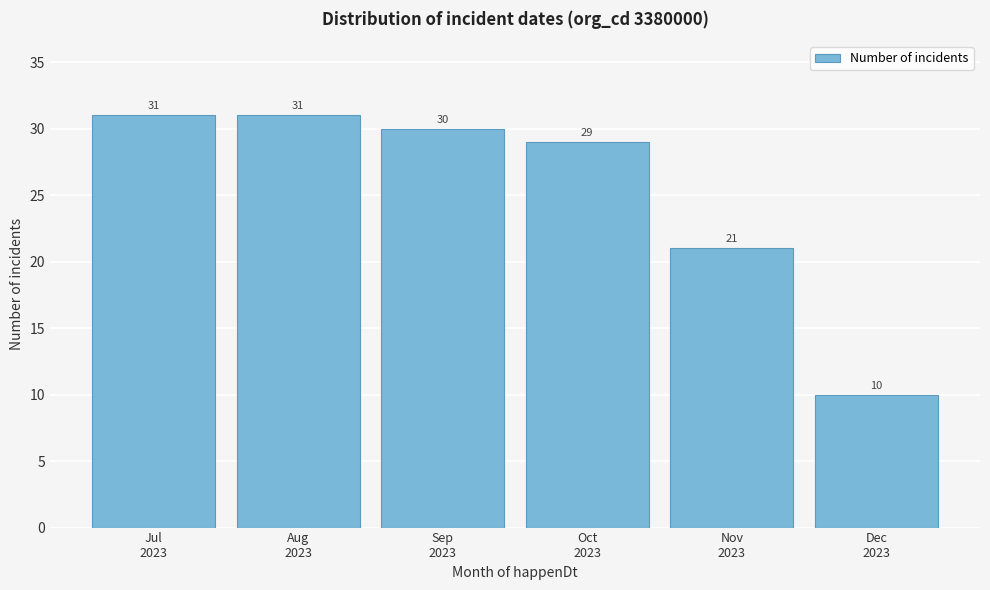

Reading right to left, what are all the values shown in this chart?

10	21	29	30	31	31